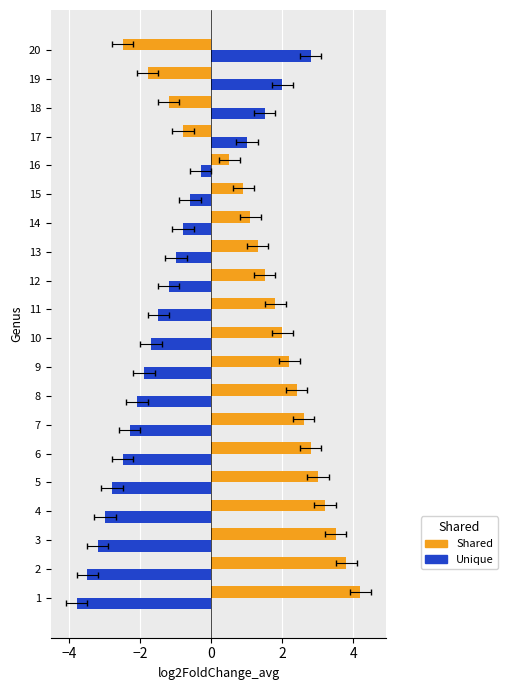

Rank the series at 11 from highest to lowest value.

Shared, Unique